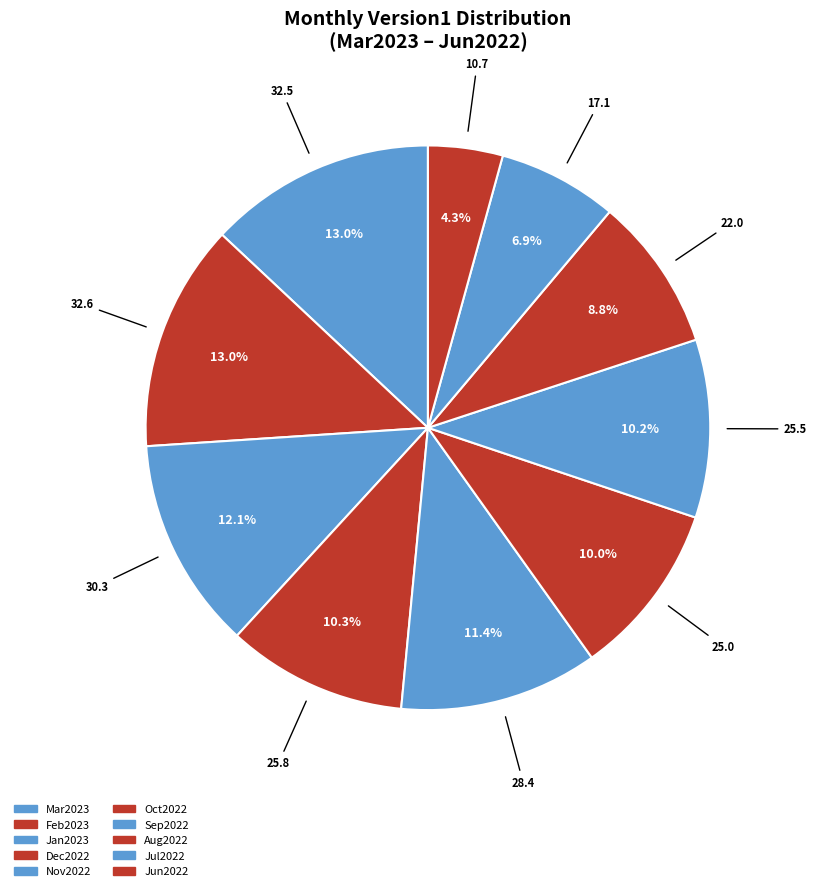

True or false: Oct2022 accounts for 21% of the total.

False